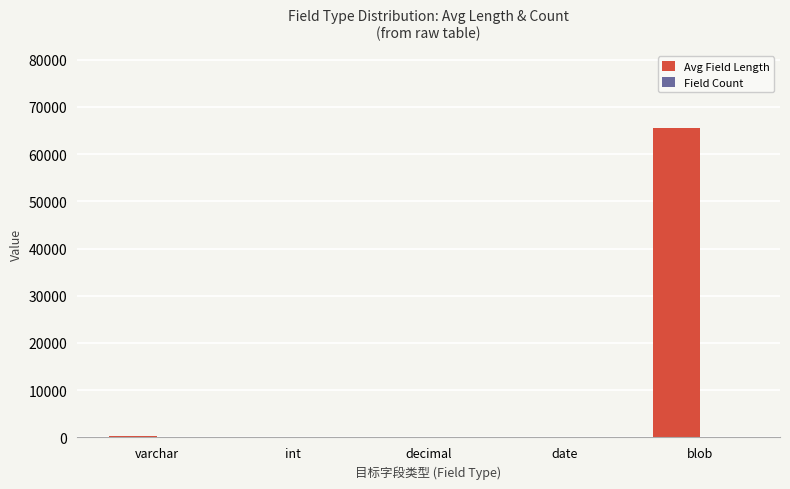

What is the sum of all Avg Field Length values?

65733.2